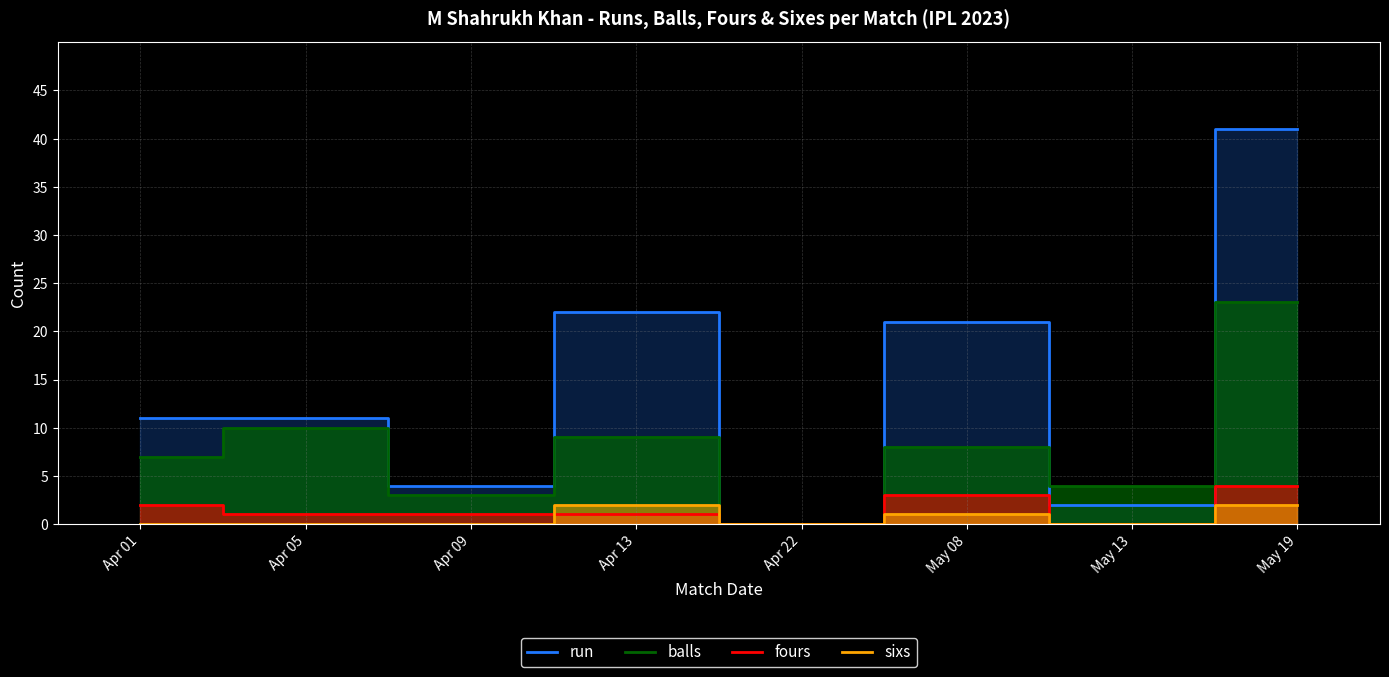

At which category is the sum across all series the highest?

May 19